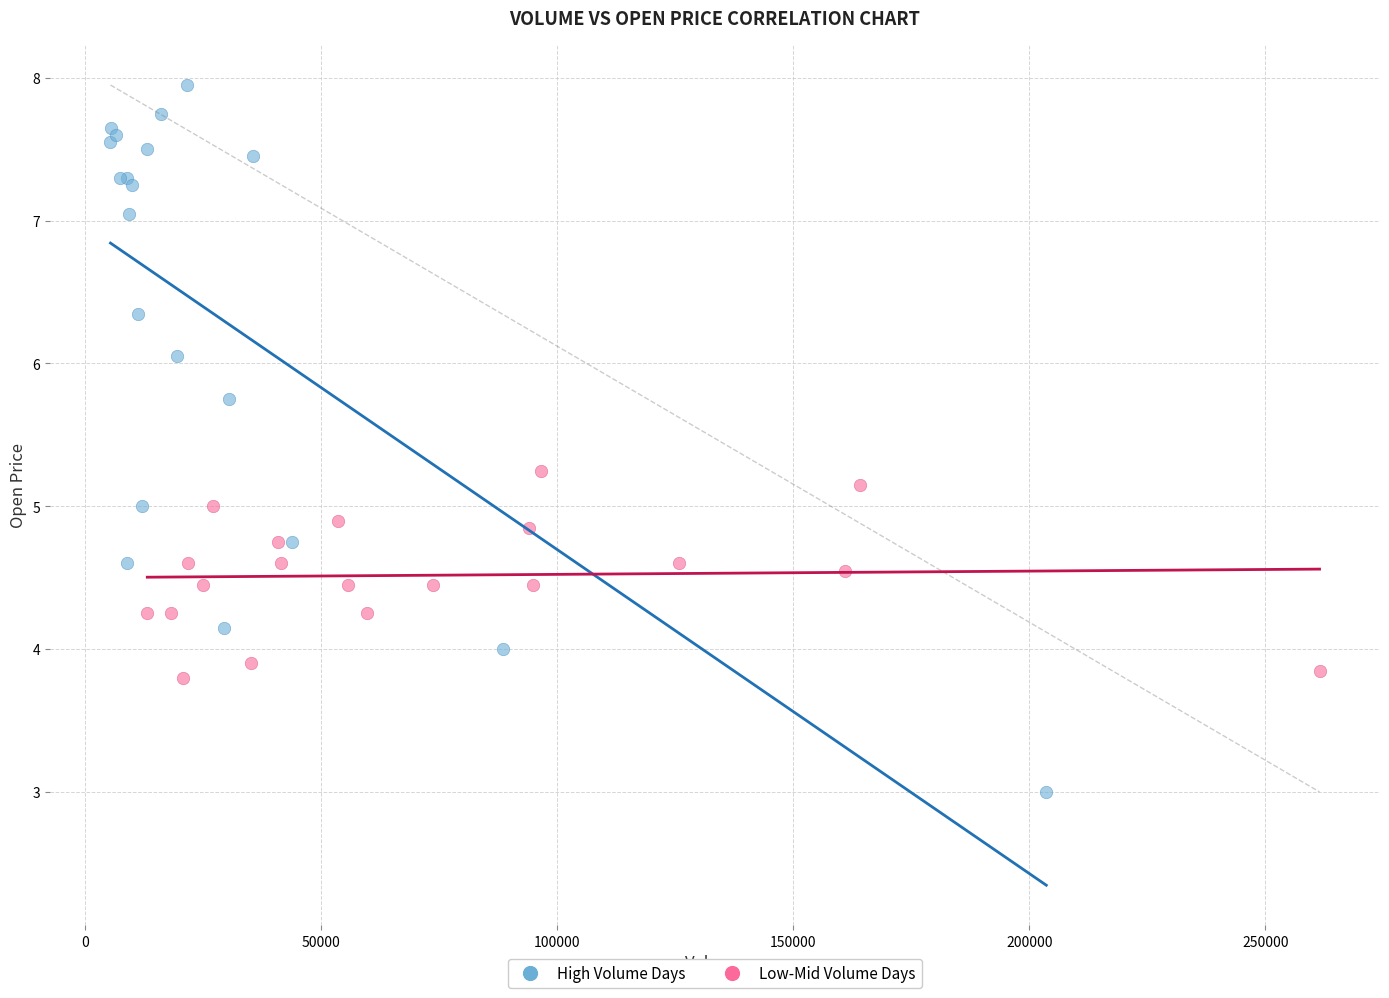

Which series has the largest Y range (max minus min)?

High Volume Days